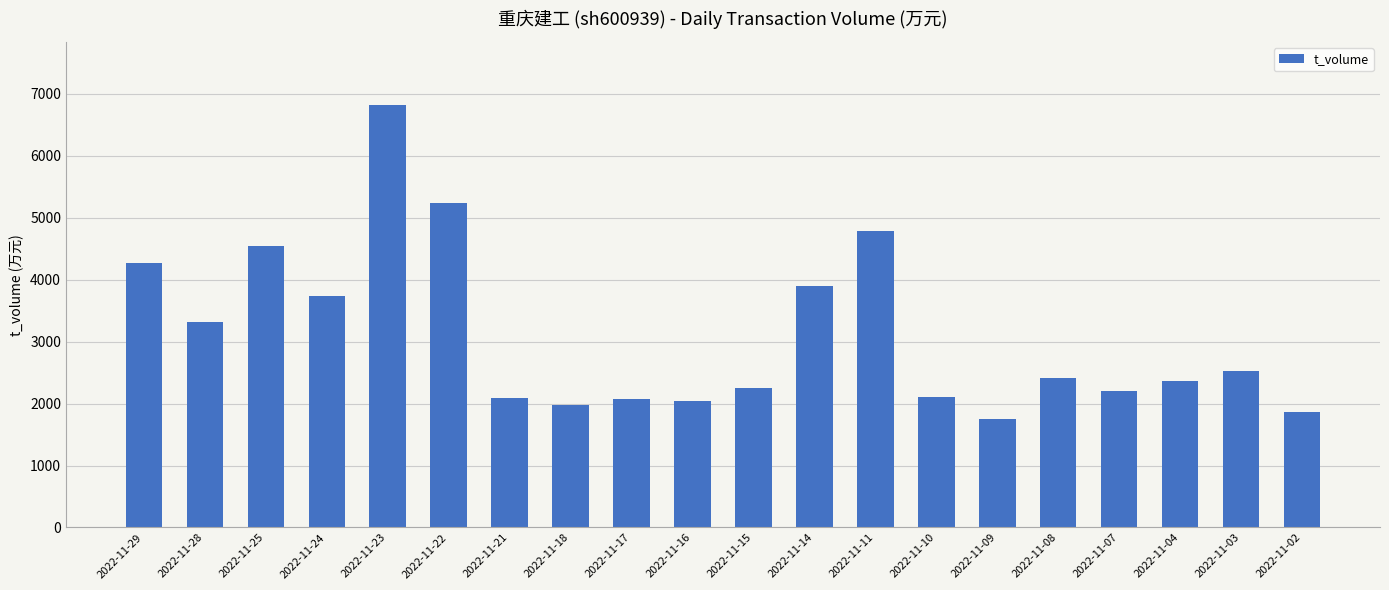

True or false: the data shows 4972 at 2022-11-28.

False